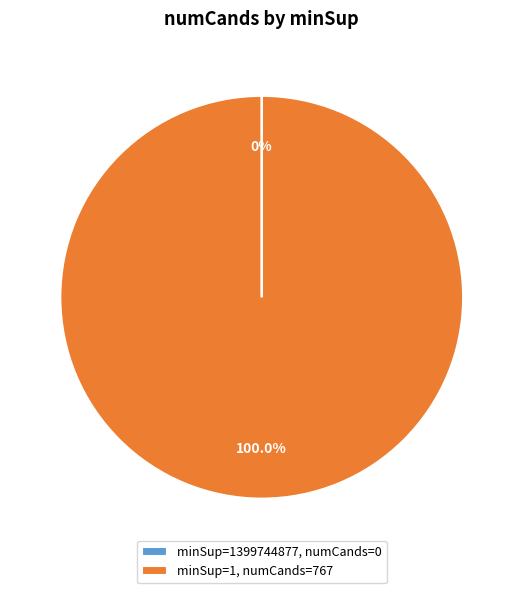

Which category has the biggest portion of the pie?

minSup=1, numCands=767